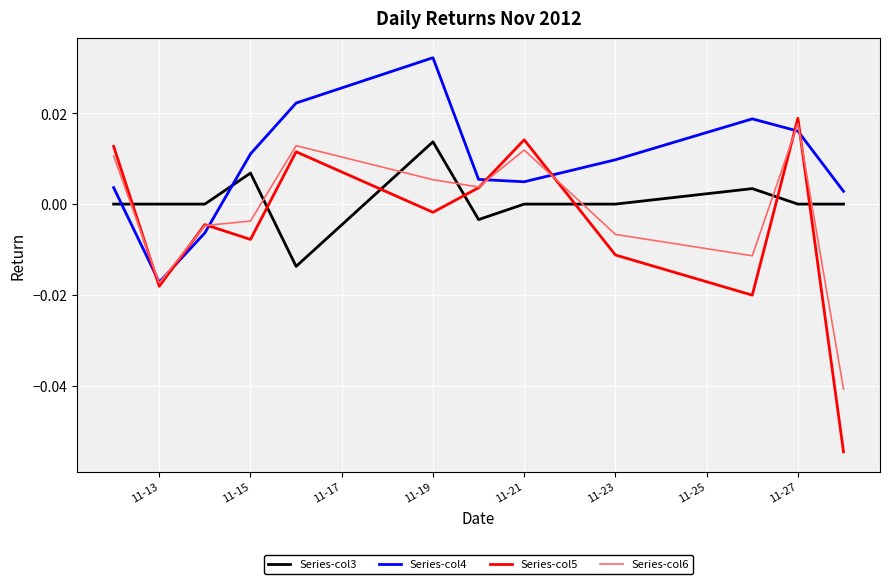

How many times do Series-col3 and Series-col5 cross each other?

7